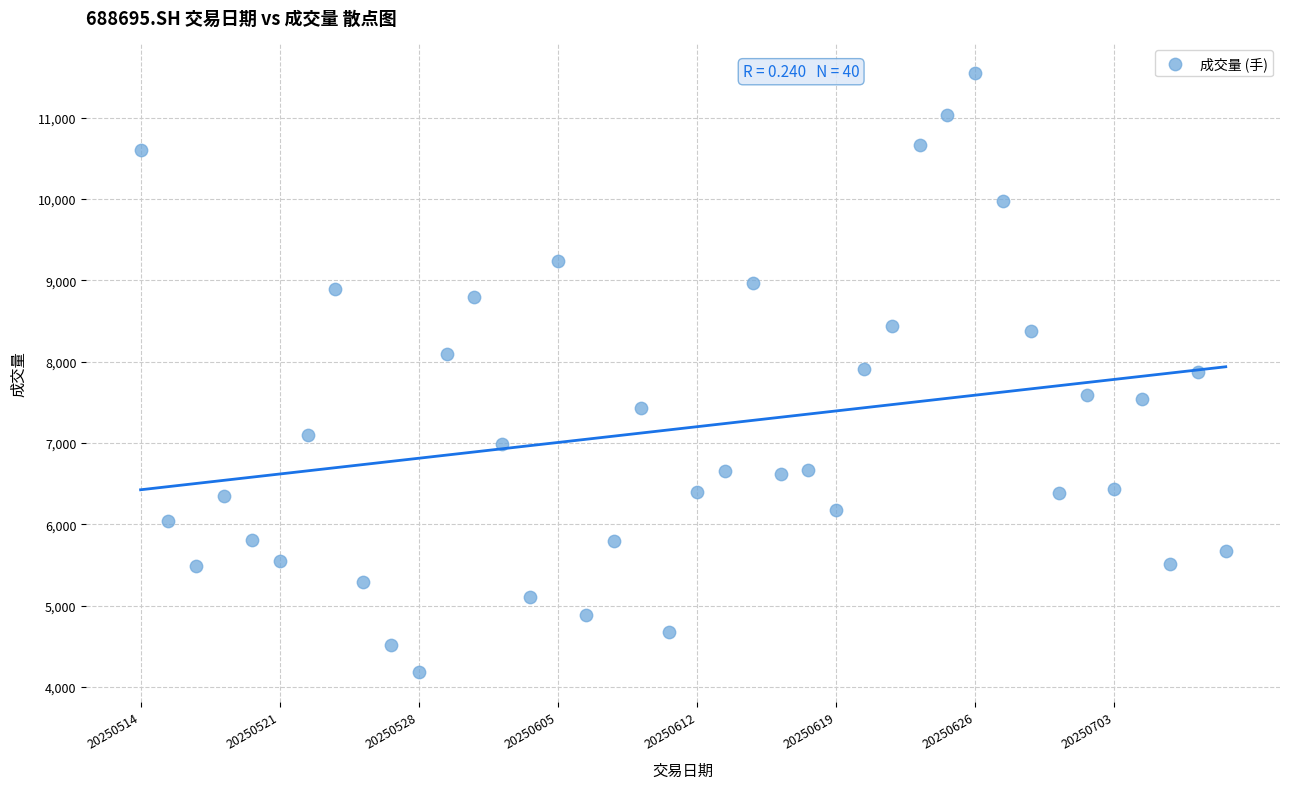

What is the range of Y values (max minus min)?

7361.0